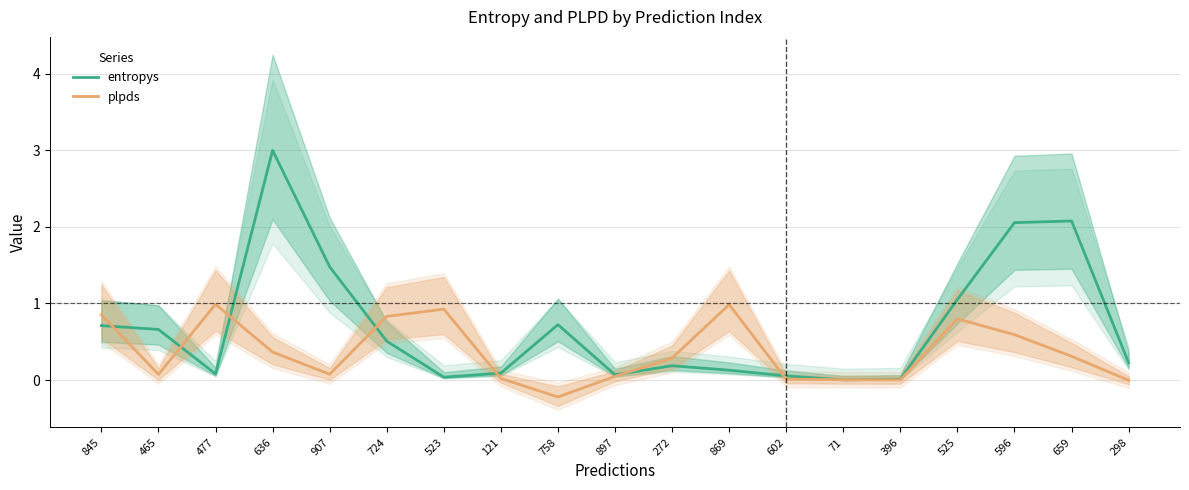

Rank the series by their average value, from lowest to highest.

plpds, entropys